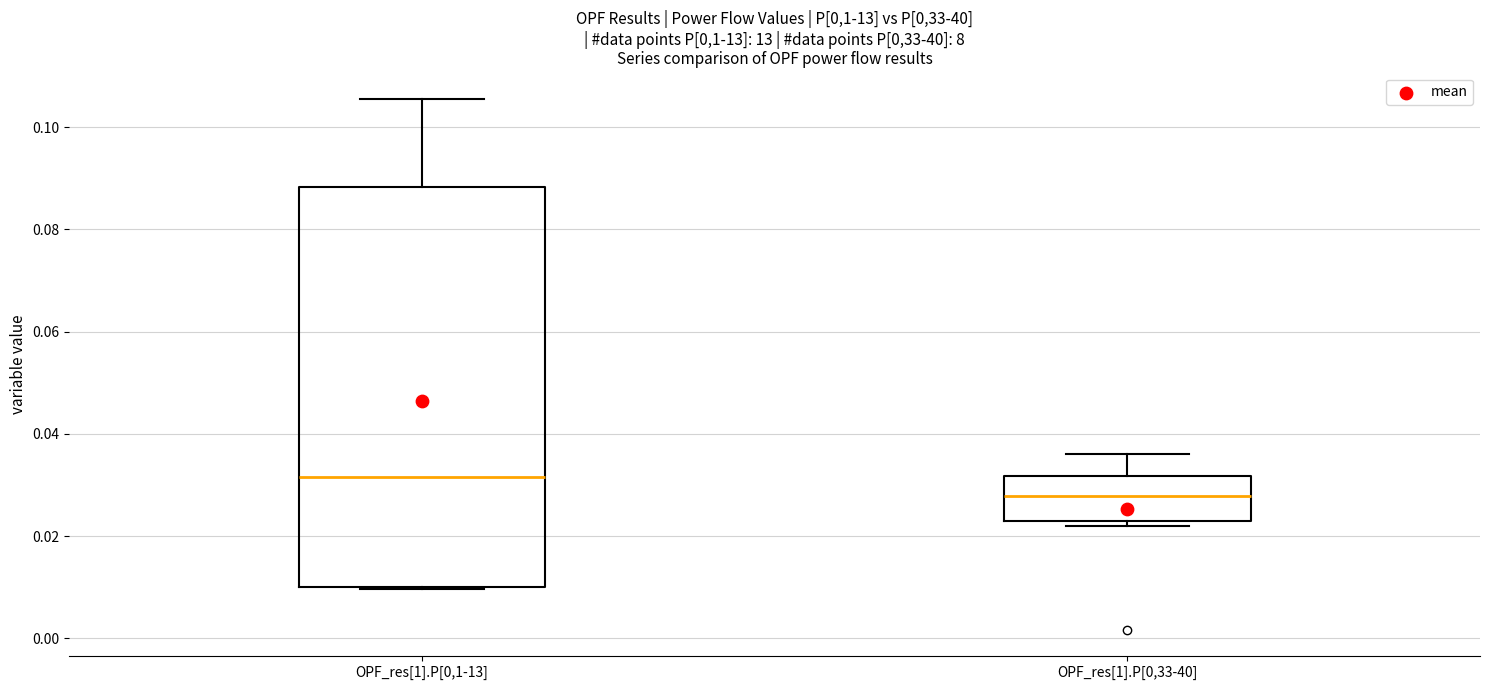

Reading left to right, transcribe this box plot: for each box, give where its median line is, the range the box spans, and where its two whiskers end, as read against the y-axis. The values are not printed on the chart, so give them approximately, as read against the axis.

OPF_res[1].P[0,1-13]: median 0.032, box 0.010 to 0.088, whiskers 0.010 to 0.106
OPF_res[1].P[0,33-40]: median 0.028, box 0.022 to 0.032, whiskers 0.022 (just below the box's lower edge) to 0.036